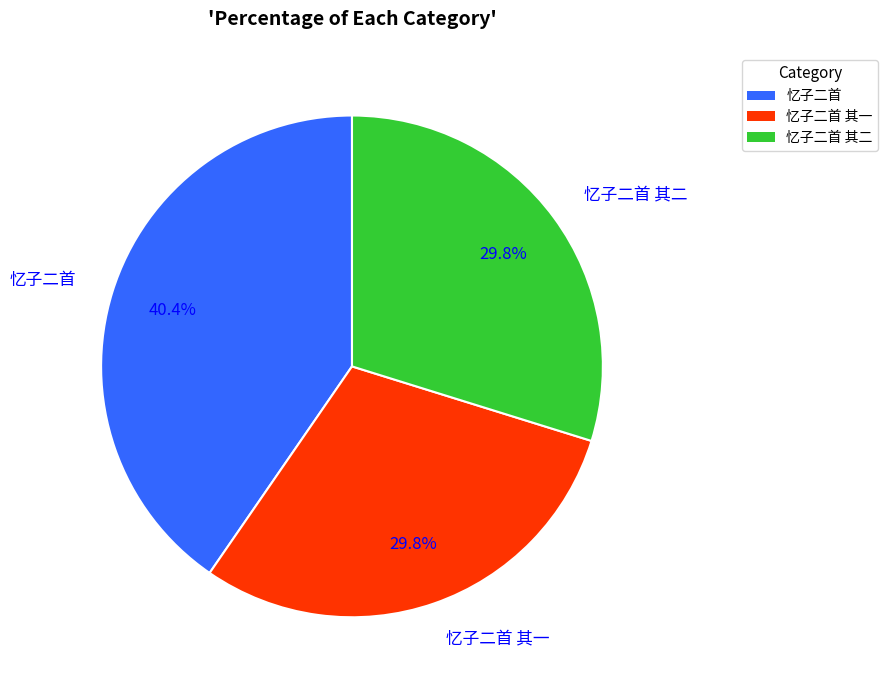

Is there a majority slice in this chart?

No